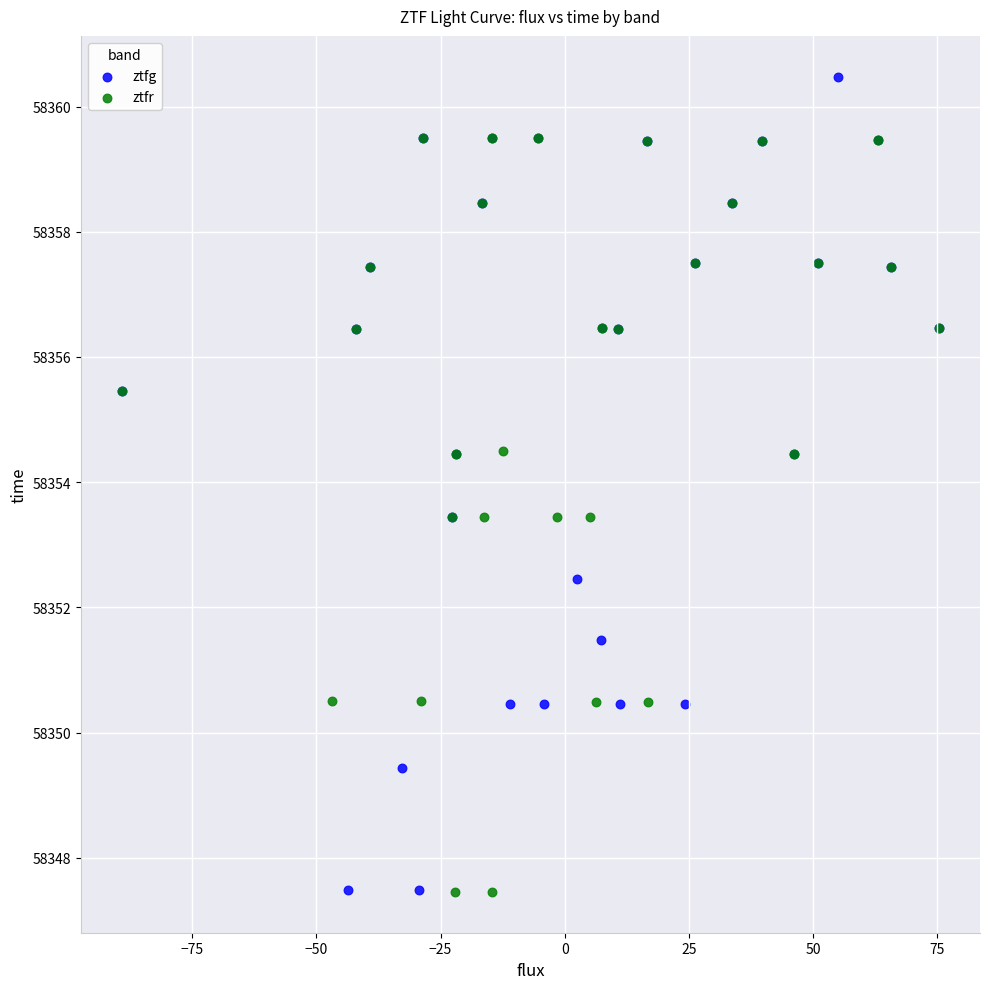

Which series reaches the maximum Y coordinate?

ztfg